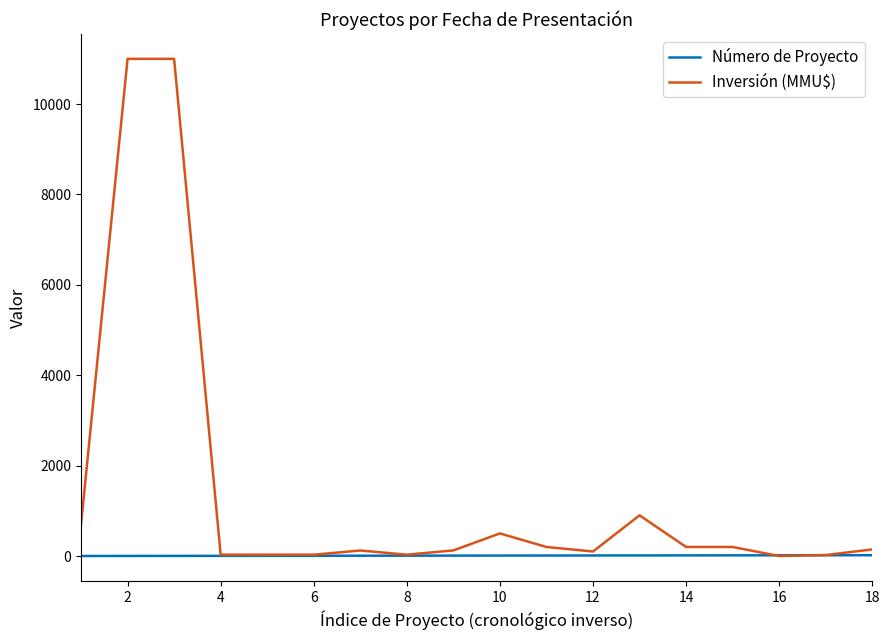

Which series has the largest total across all categories?

Inversión (MMU$)